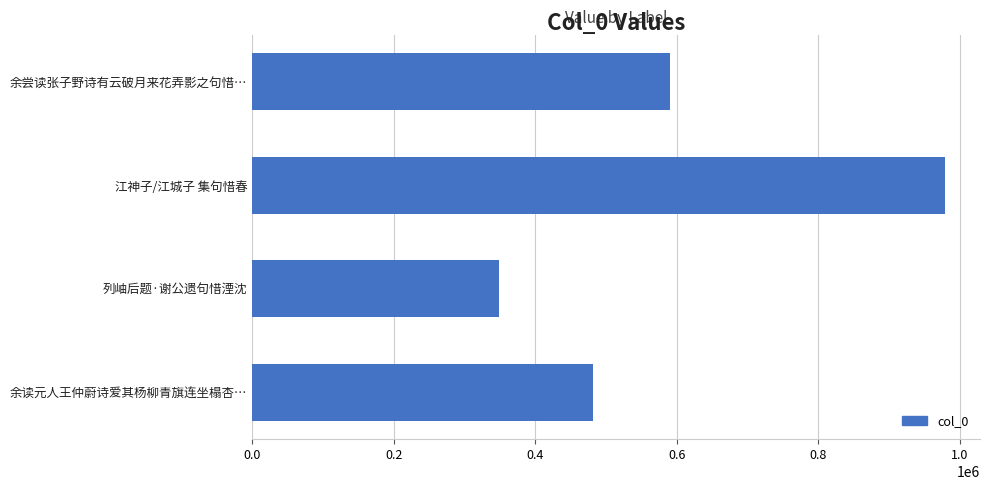

What is the average value?

600108